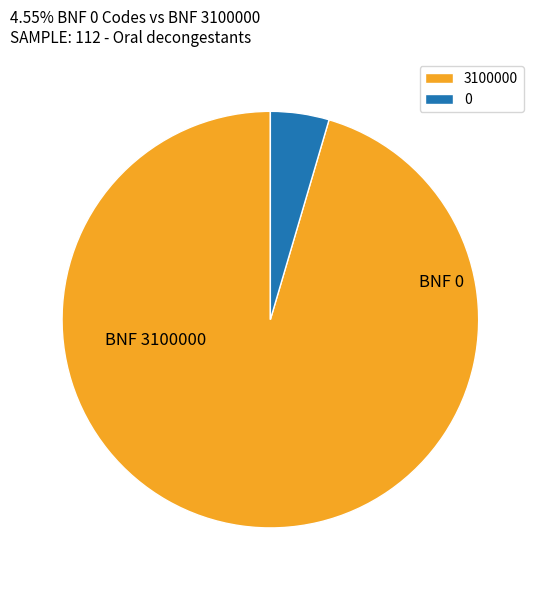

Do 3100000 and 0 together represent more than half of the pie?

Yes